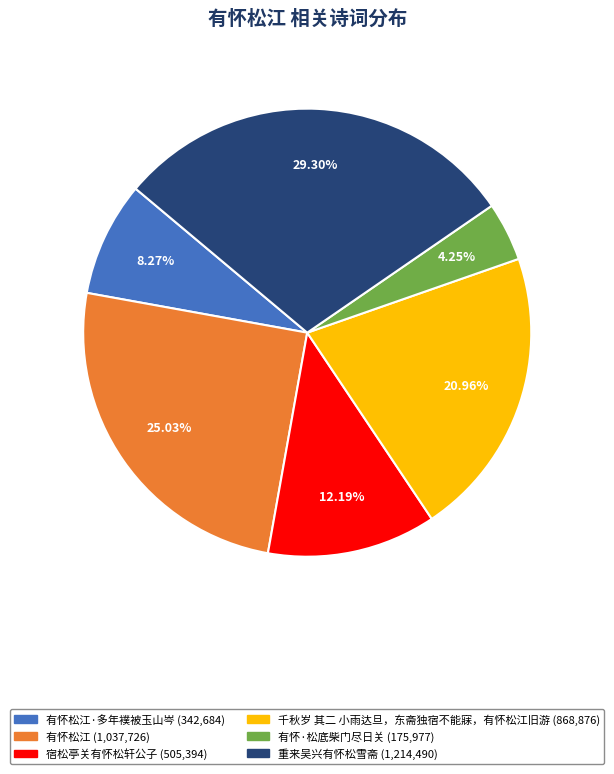

Is there a majority slice in this chart?

No